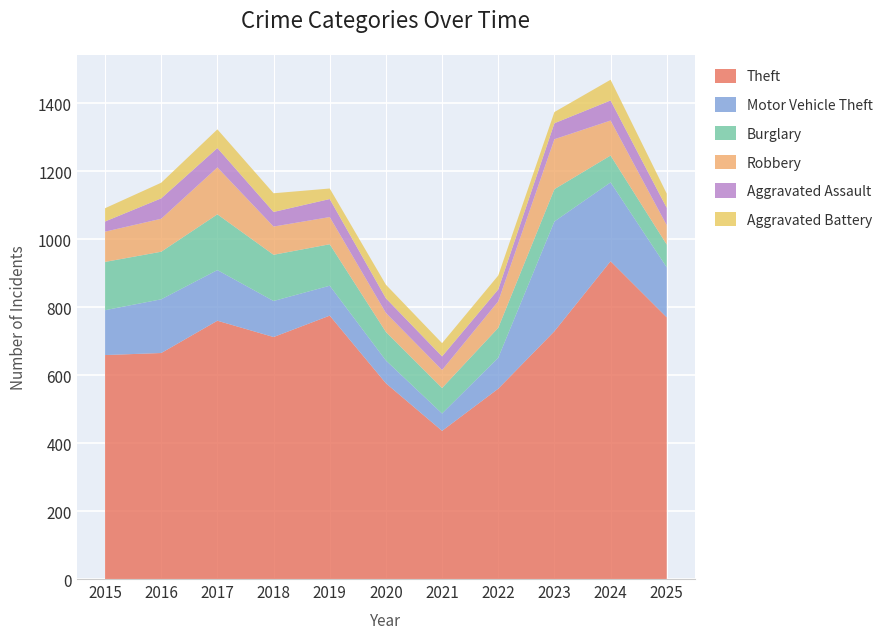

Reading right to left, what are all the values shown in this chart?

Theft: 2025=770	2024=935	2023=729	2022=560	2021=436	2020=576	2019=775	2018=712	2017=760	2016=665	2015=659
Motor Vehicle Theft: 2025=147	2024=232	2023=323	2022=91	2021=51	2020=67	2019=88	2018=106	2017=149	2016=158	2015=132
Burglary: 2025=67	2024=79	2023=95	2022=88	2021=75	2020=84	2019=122	2018=136	2017=164	2016=140	2015=142
Robbery: 2025=57	2024=103	2023=147	2022=78	2021=53	2020=56	2019=80	2018=83	2017=138	2016=97	2015=89
Aggravated Assault: 2025=51	2024=59	2023=47	2022=35	2021=40	2020=43	2019=53	2018=43	2017=57	2016=60	2015=30
Aggravated Battery: 2025=42	2024=61	2023=33	2022=41	2021=39	2020=40	2019=31	2018=55	2017=55	2016=46	2015=39